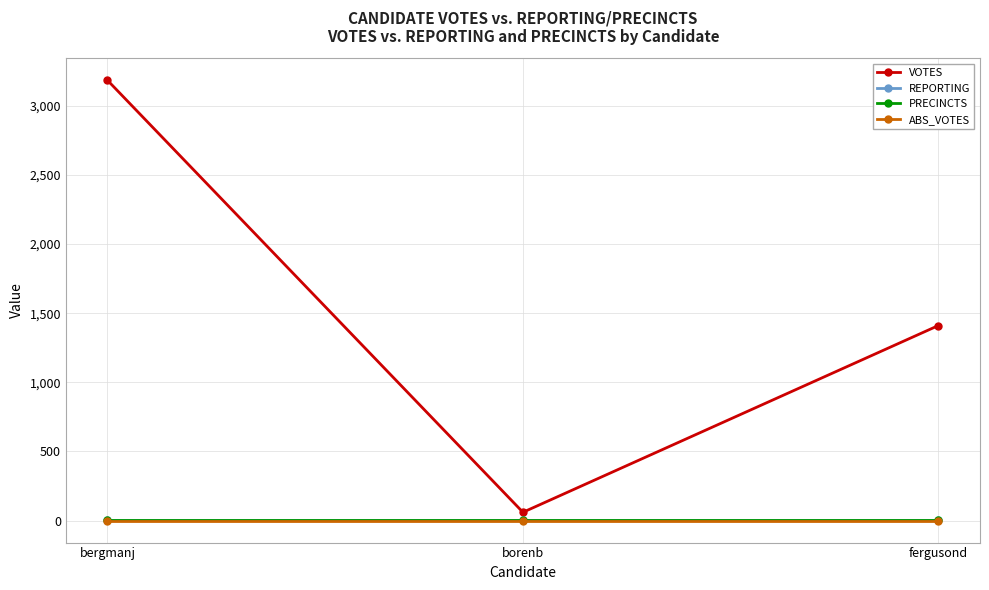

What is the label of the 2nd point from the right?

borenb